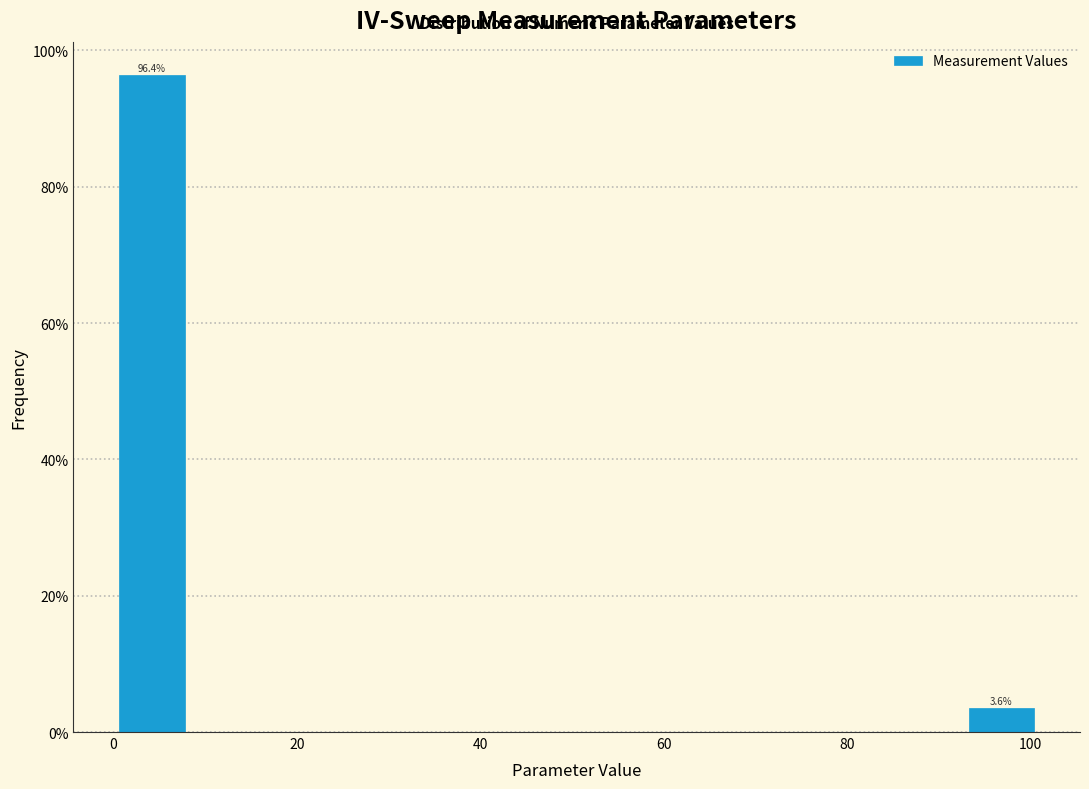

Over which range of the x-axis is the bar tallest?

0 to 8